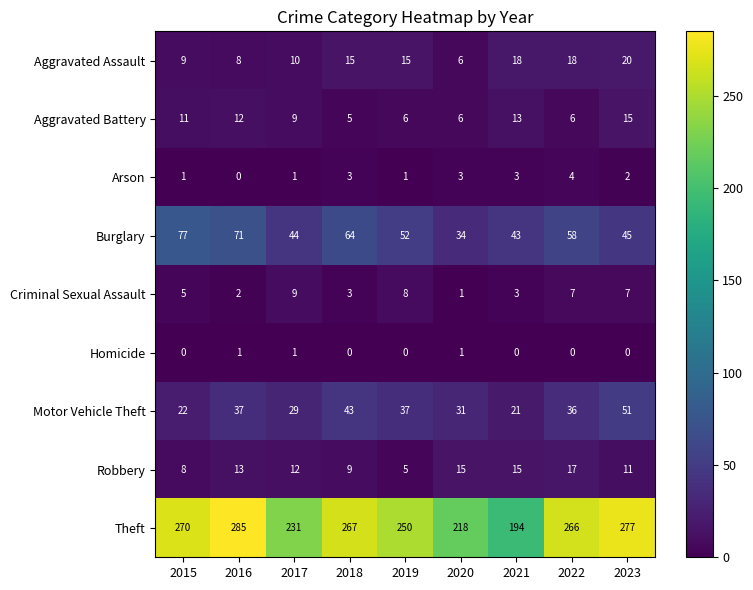

What is the difference between the second highest and second lowest values in the Burglary series?

28